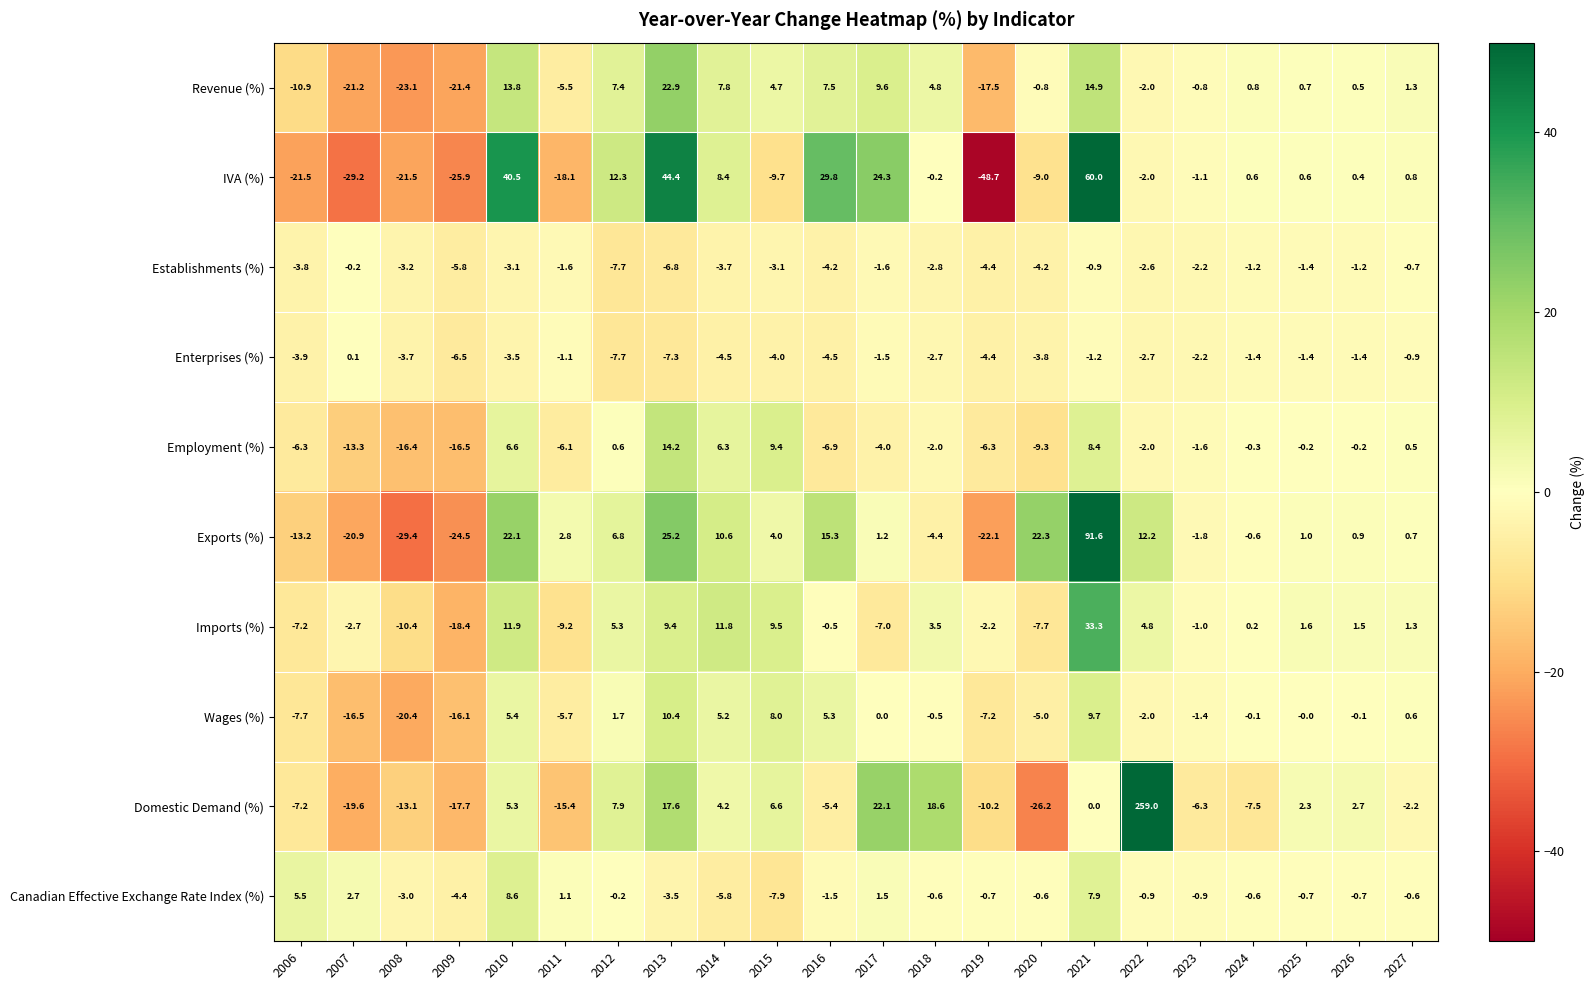

How many series are shown in this chart?

10